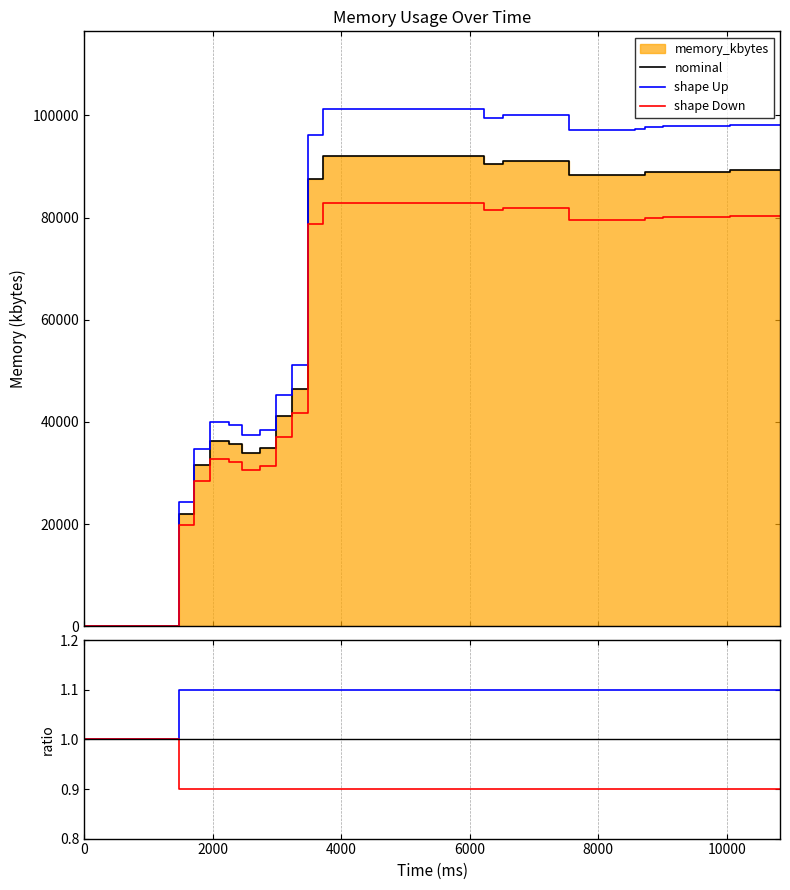

Reading right to left, transcribe all the data shown in this chart.

80326.8	80326.8	80326.8	80326.8	80082.0	80071.2	80071.2	80071.2	79999.2	79581.6	79502.4	79502.4	79502.4	79502.4	81932.4	81932.4	81932.4	81932.4	81486.0	82868.4	82868.4	82868.4	82868.4	82868.4	82868.4	82868.4	82868.4	82836.0	82825.2	78724.8	41814.0	37101.6	31474.8	30567.6	32180.4	32724.0	28450.8	19864.8	0.0	0.0